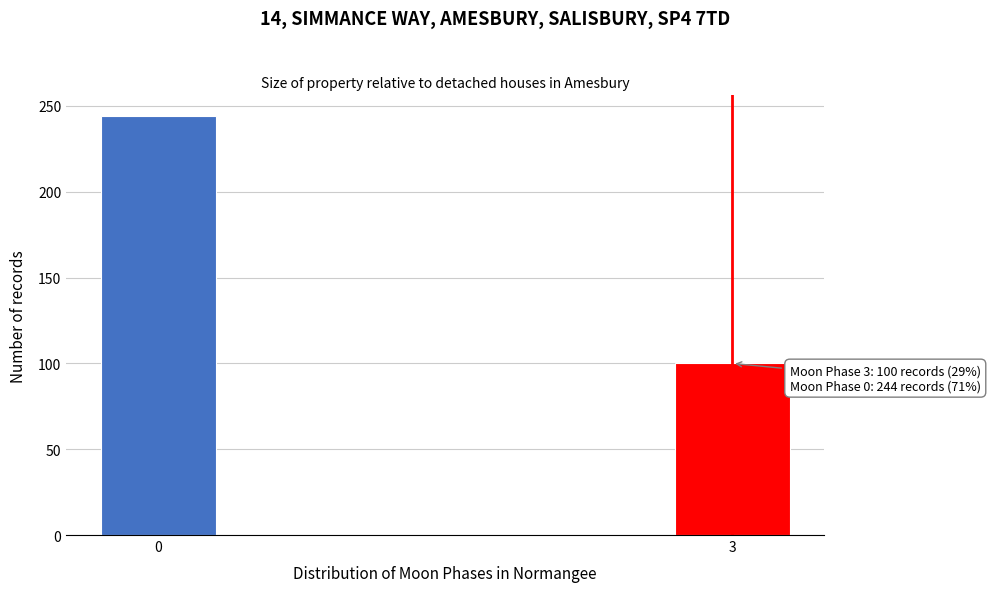

Reading left to right, what are all the values shown in this chart?

0=244	3=100